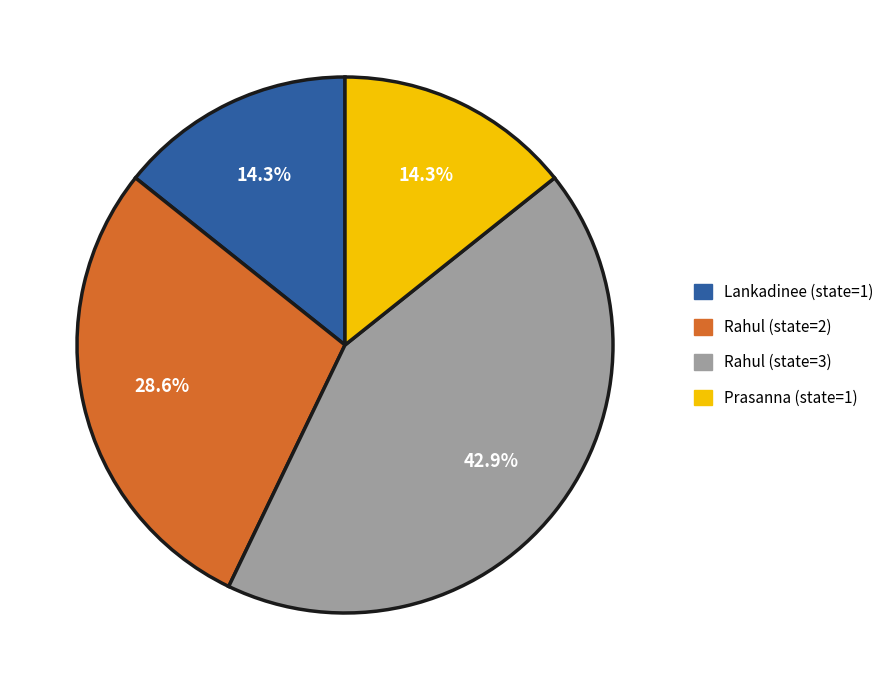

Is there a majority slice in this chart?

No